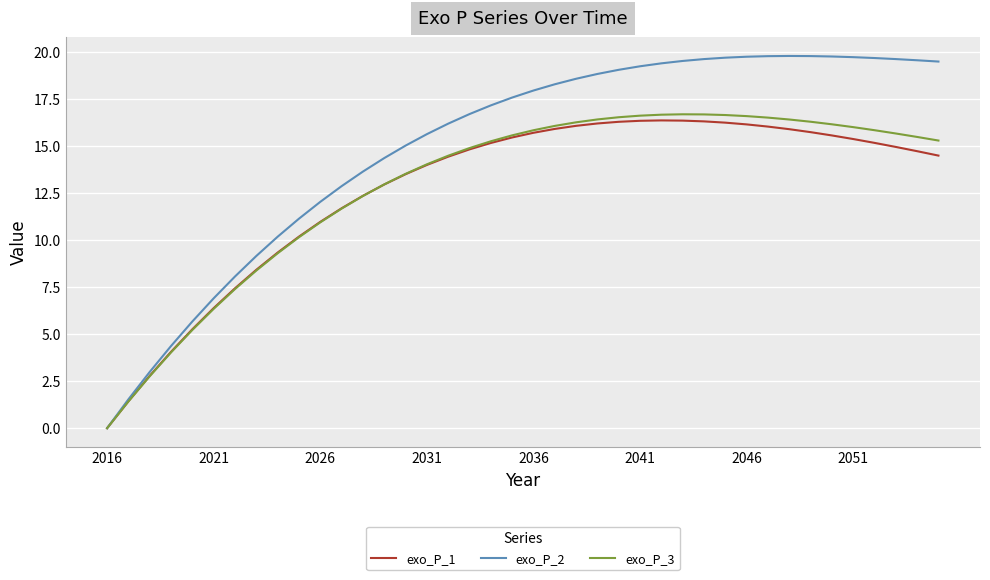

Rank the series by their maximum value, from lowest to highest.

exo_P_1, exo_P_3, exo_P_2